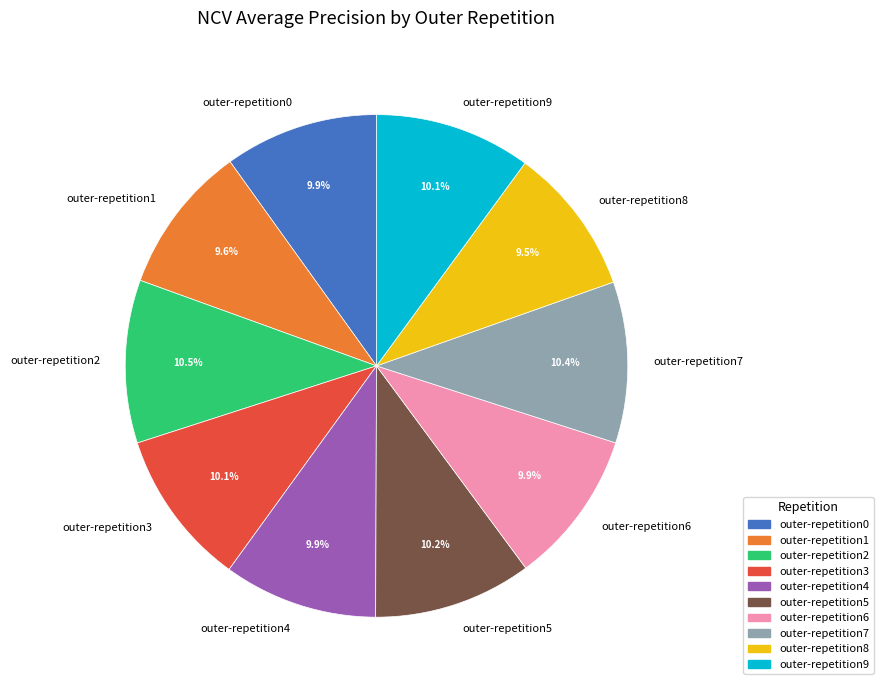

Is the sum of outer-repetition3 and outer-repetition7 greater than half?

No